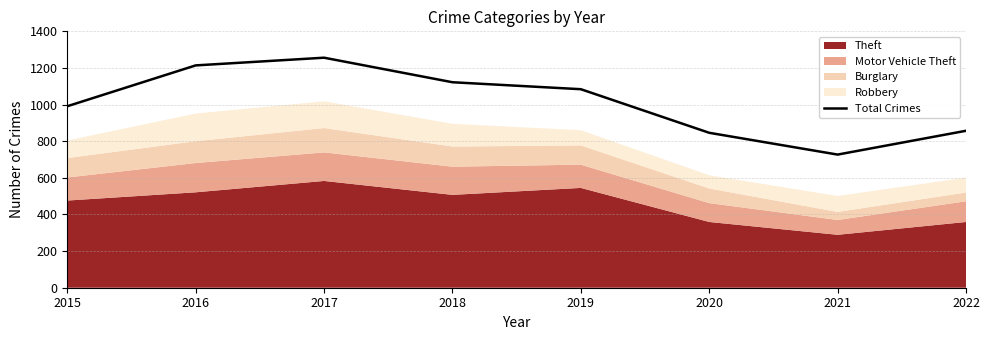

How many interior local valleys (lower than both neighbors) does the data have?

1